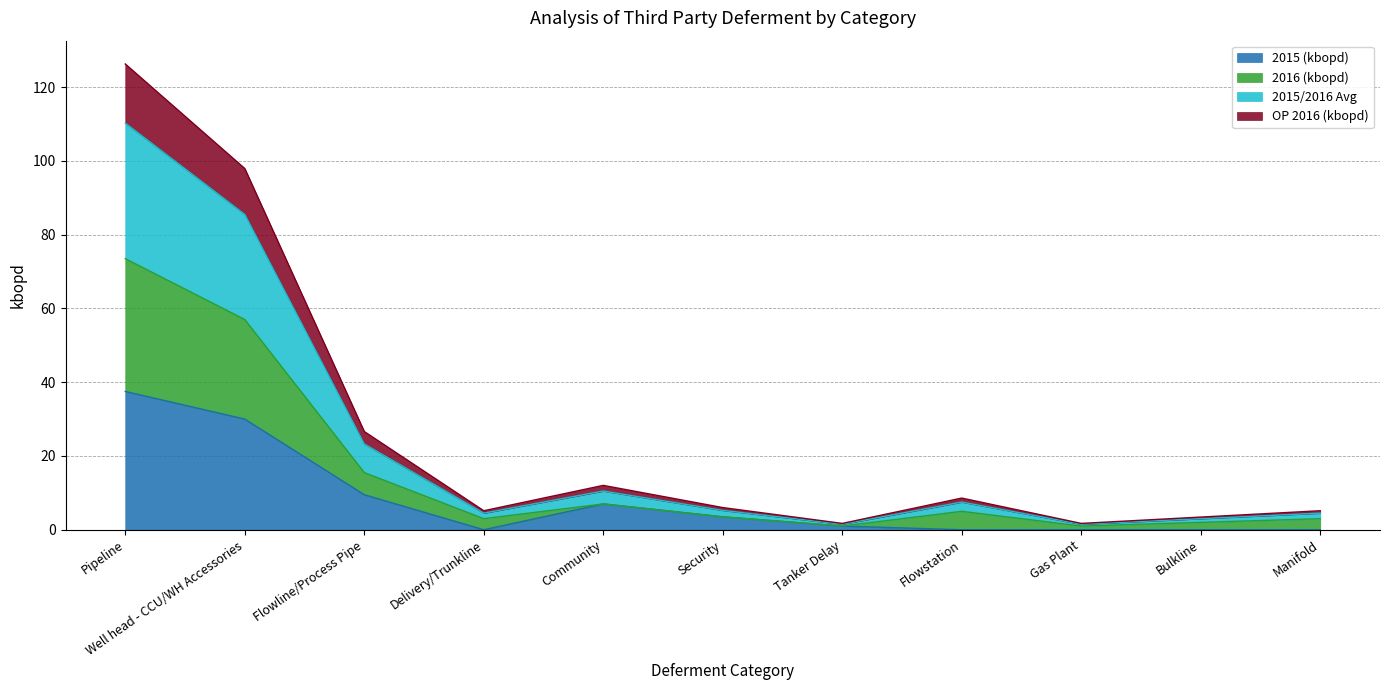

What is the maximum value for 2015 (kbopd)?

37.5